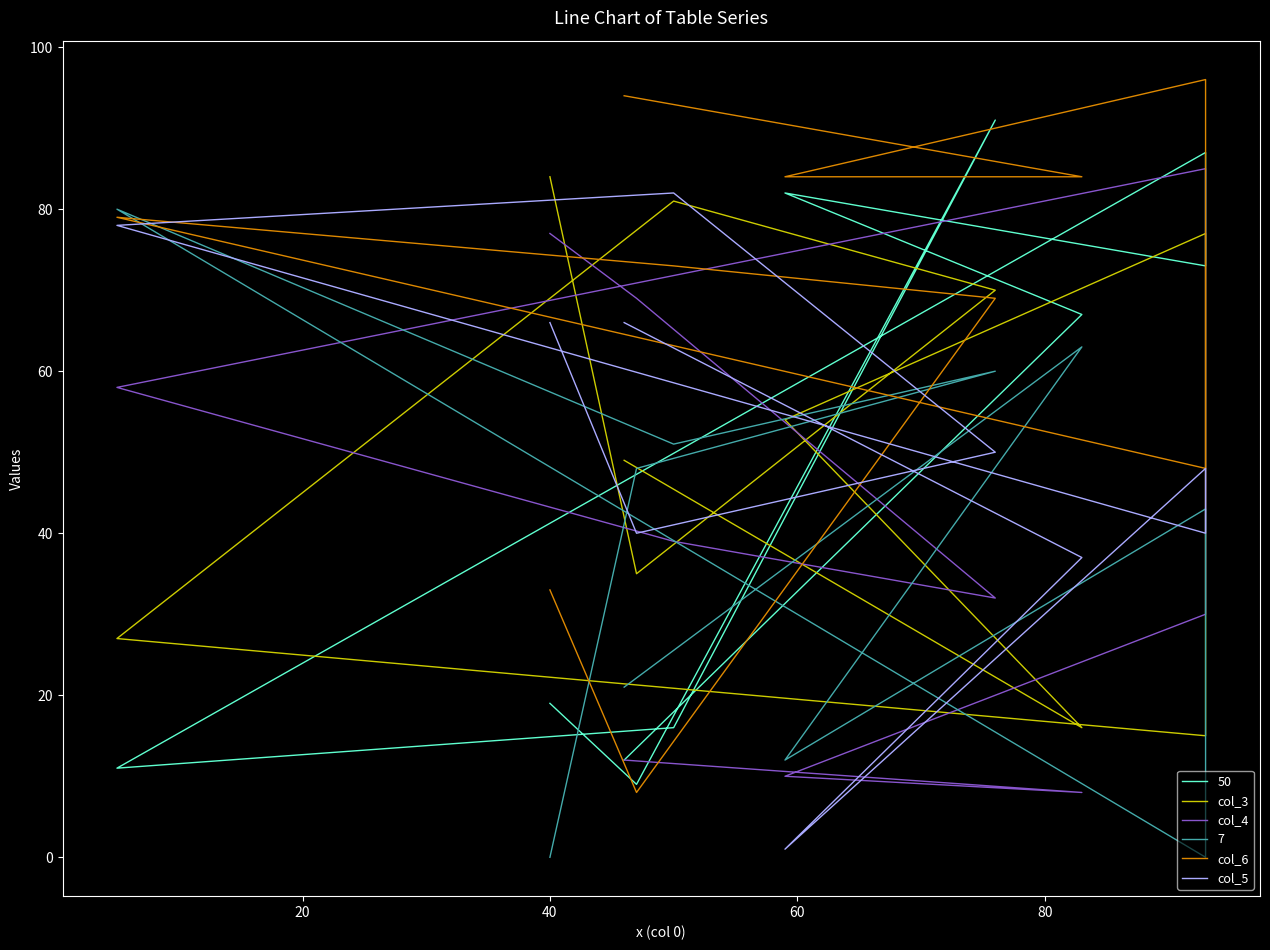

Is the value of col_6 at 60 greater than the value of col_5 at 20?

Yes